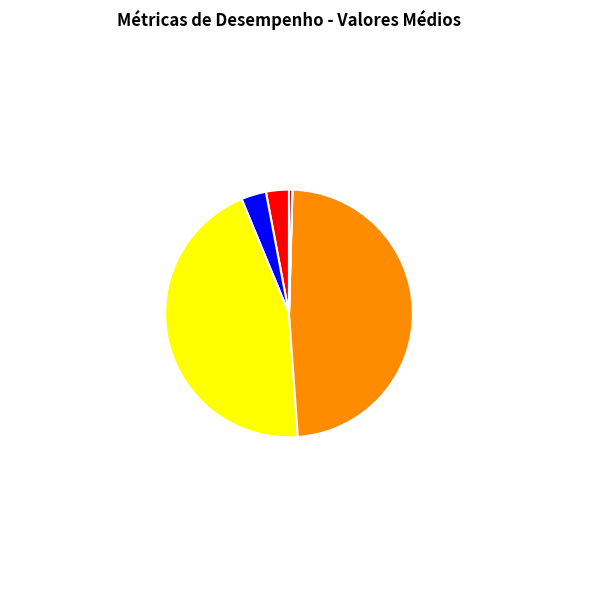

The Latência máxima slice represents 0% of the pie. True or false?

True